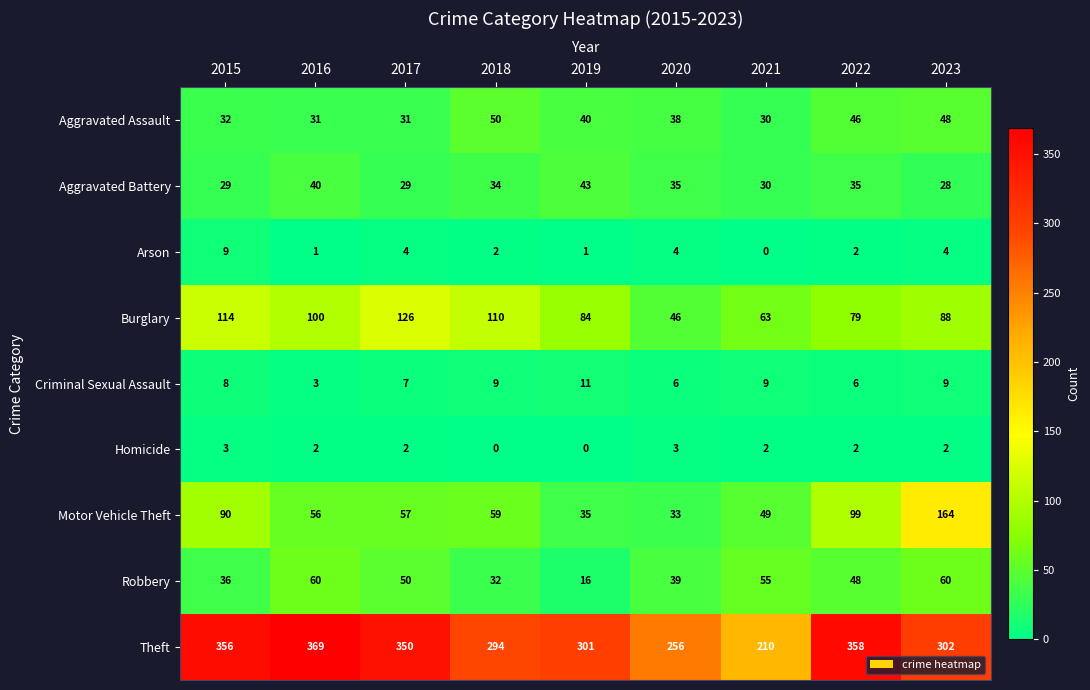

At how many categories does at least one series exceed 114?

9